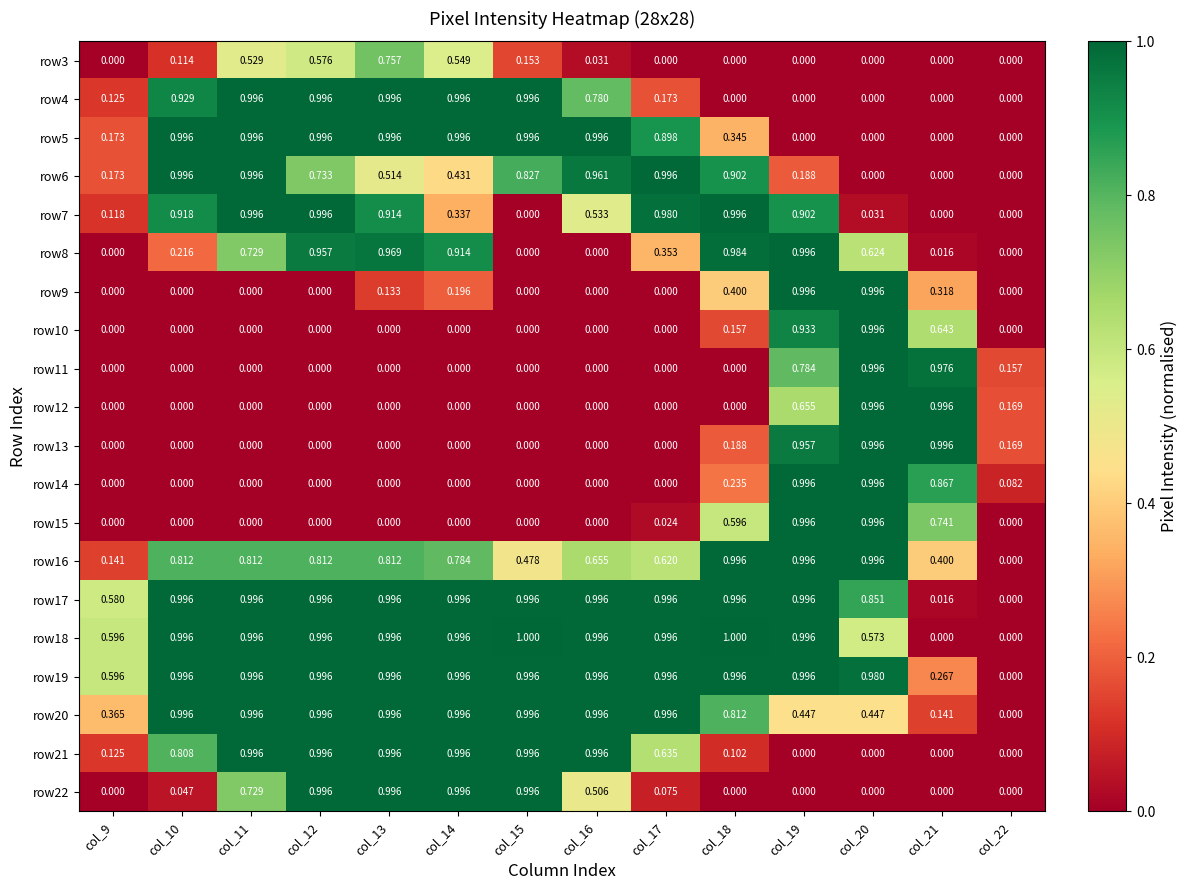

At which category is the sum across all series the highest?

col_19